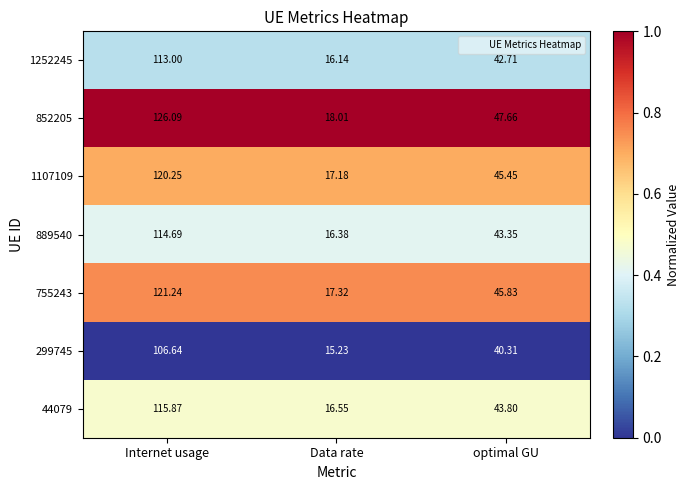

Is the value of 852205 at Data rate greater than the value of 1107109 at optimal GU?

No